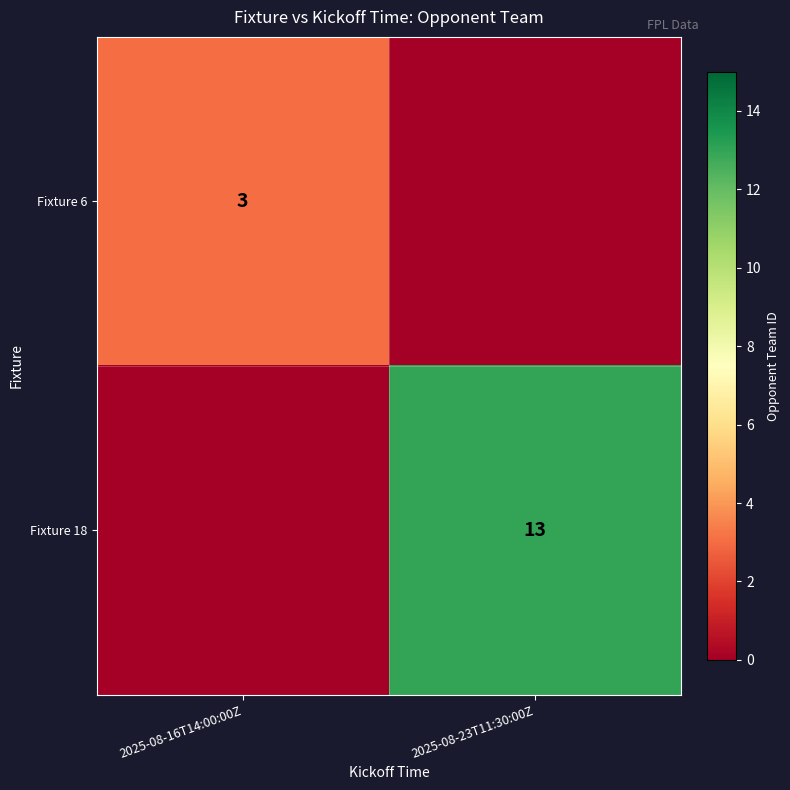

The Fixture 18 series shows 13 at 2025-08-23T11:30:00Z. True or false?

True